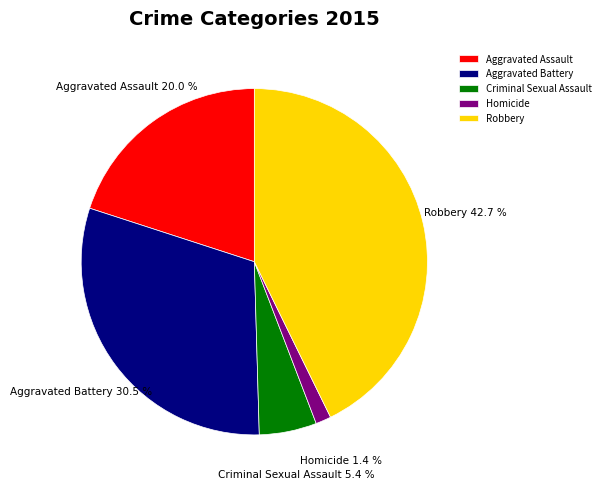

Does Aggravated Battery account for over 50% of the chart?

No